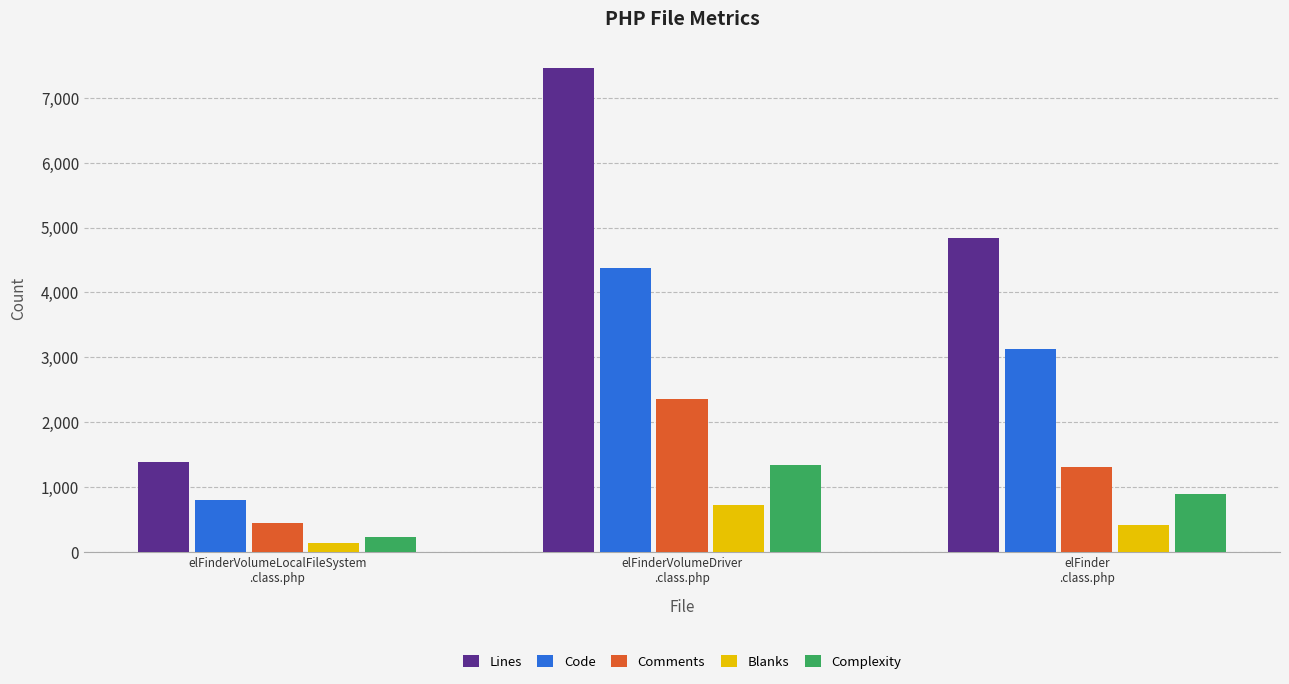

What position from the left is elFinderVolumeDriver
.class.php?

2